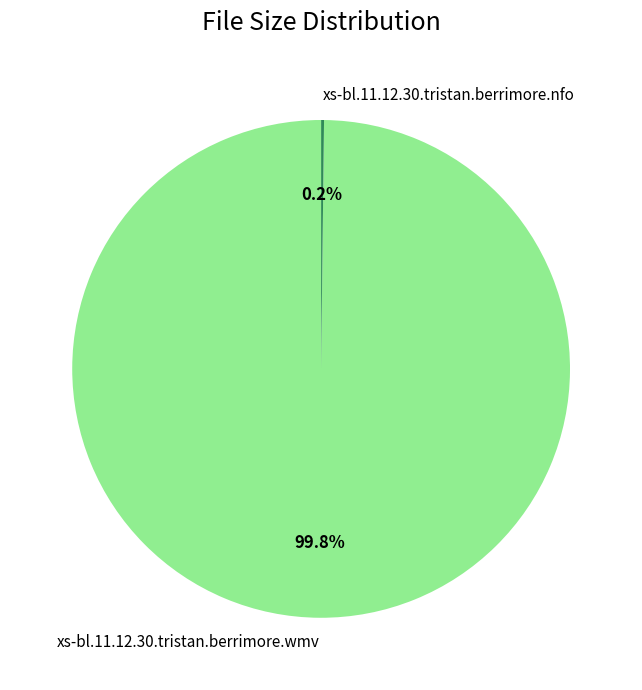

How much of the chart is everything except xs-bl.11.12.30.tristan.berrimore.wmv?

0.2%